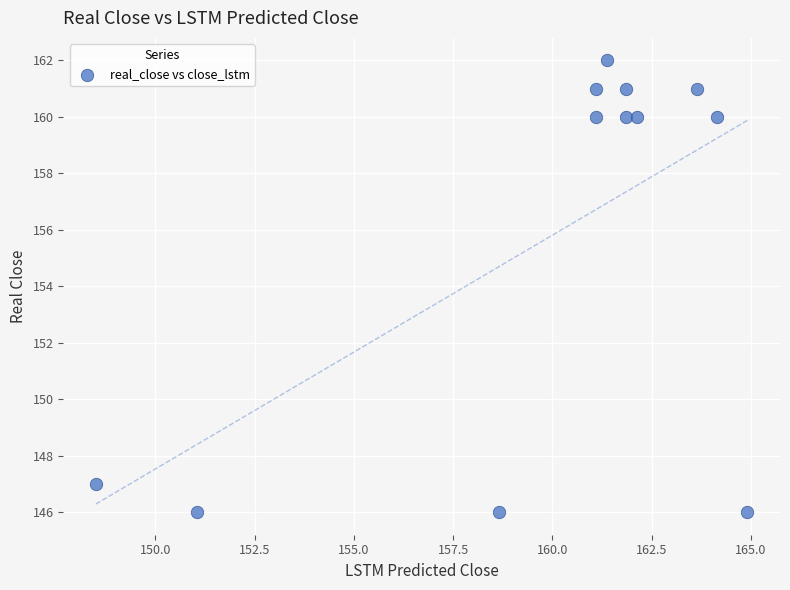

What is the average Y value?

156